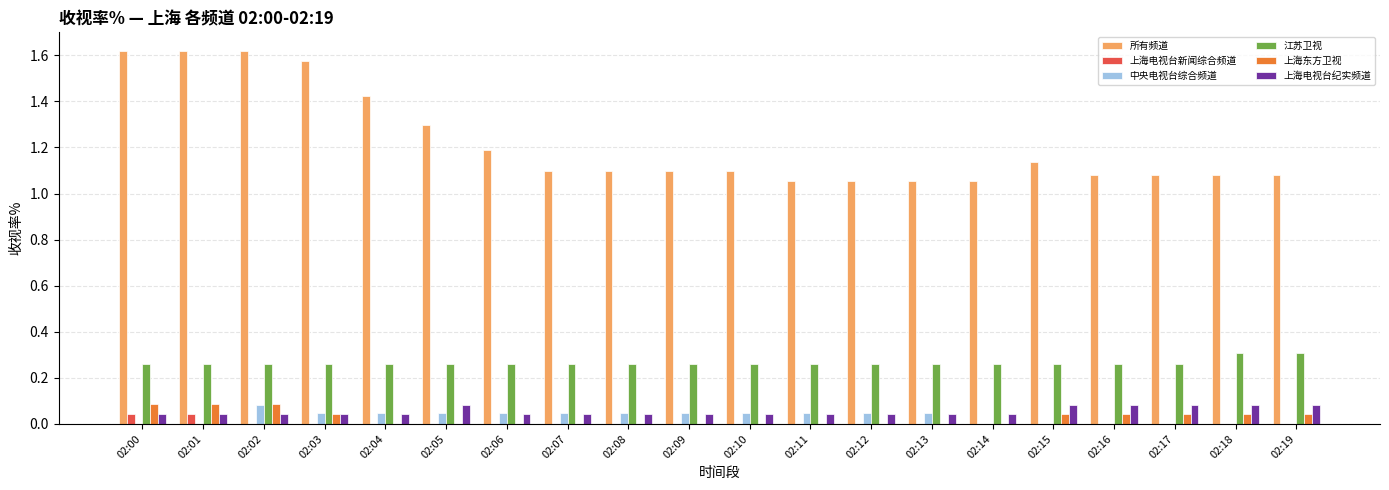

Which series changed the most between 02:00 and 02:06?

所有频道